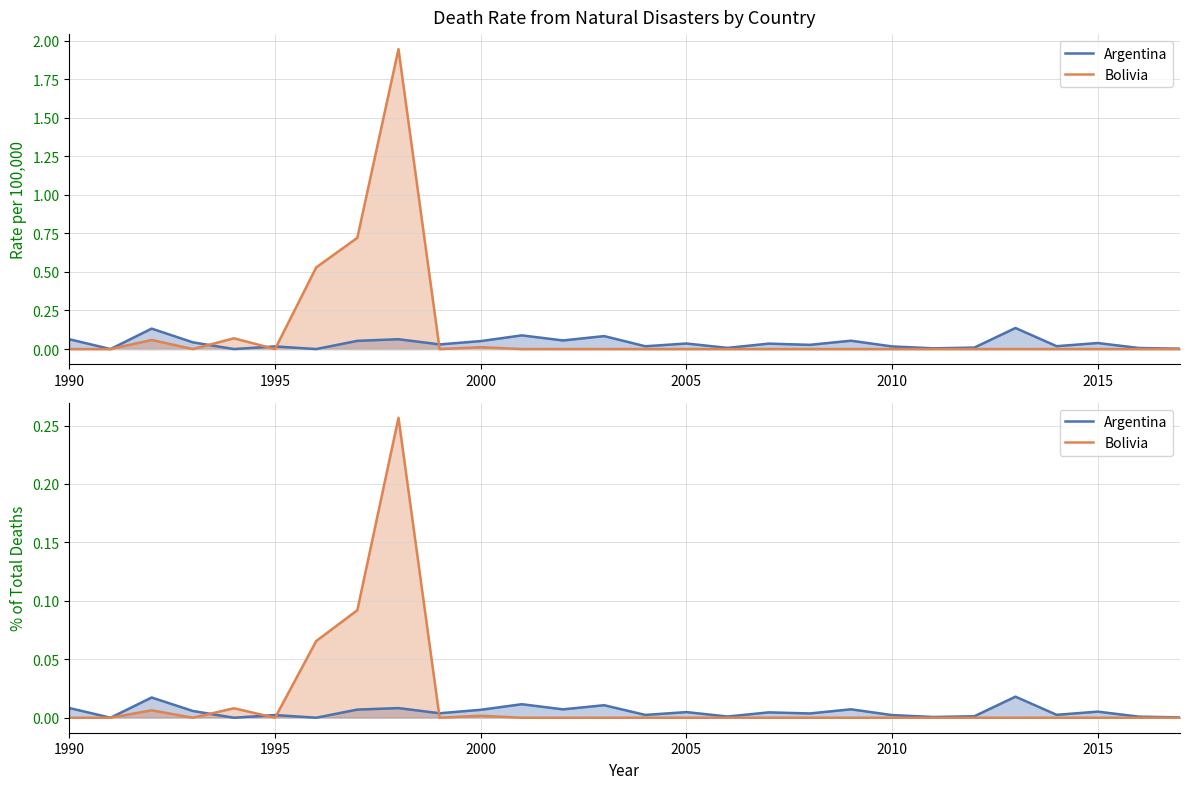

True or false: Argentina has more than 2 points higher than both neighbors.

True